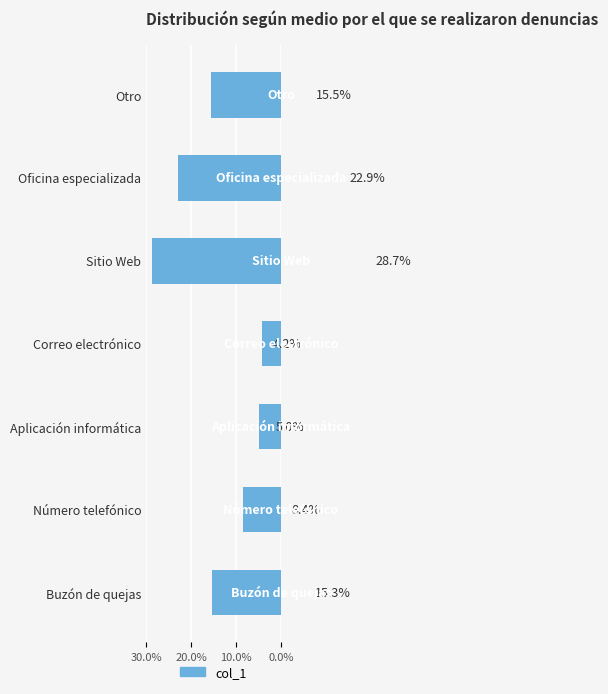

Is it true that the value at Aplicación informática is 5.0?

True